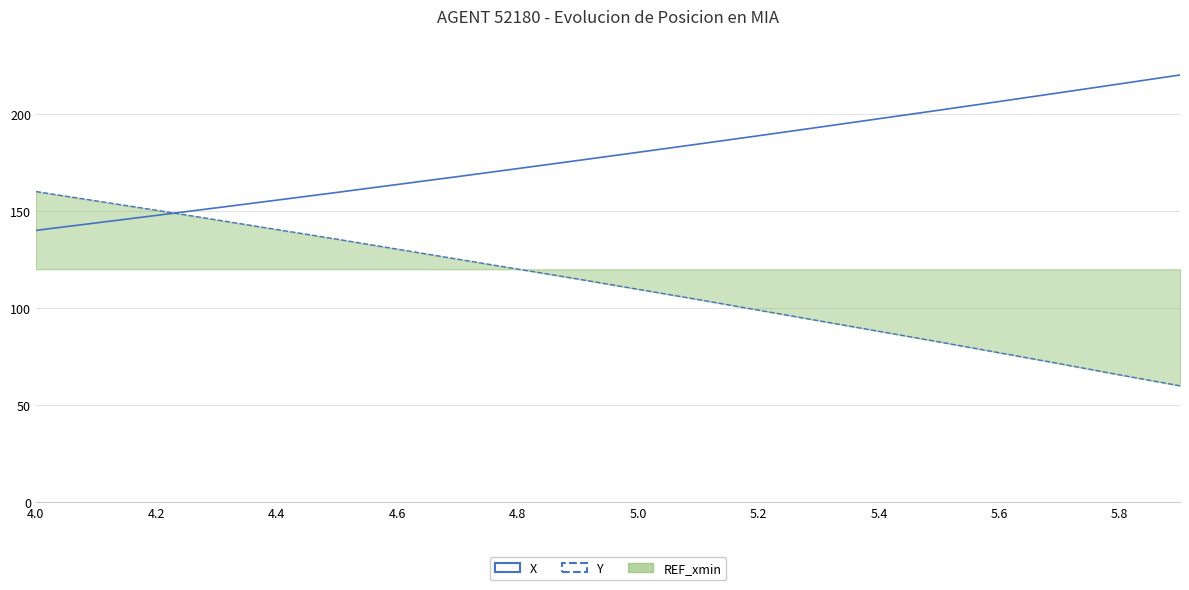

How many lines are shown in the chart?

2